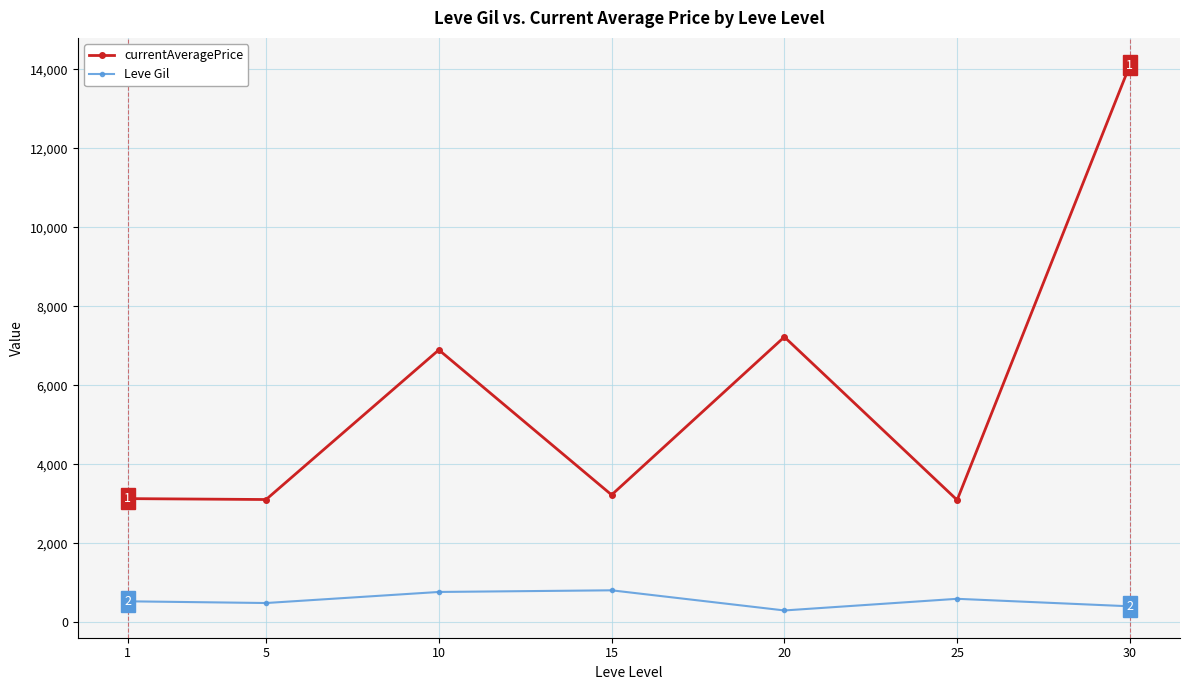

What is the value of the currentAveragePrice point at the 1st from the left?

3131.3